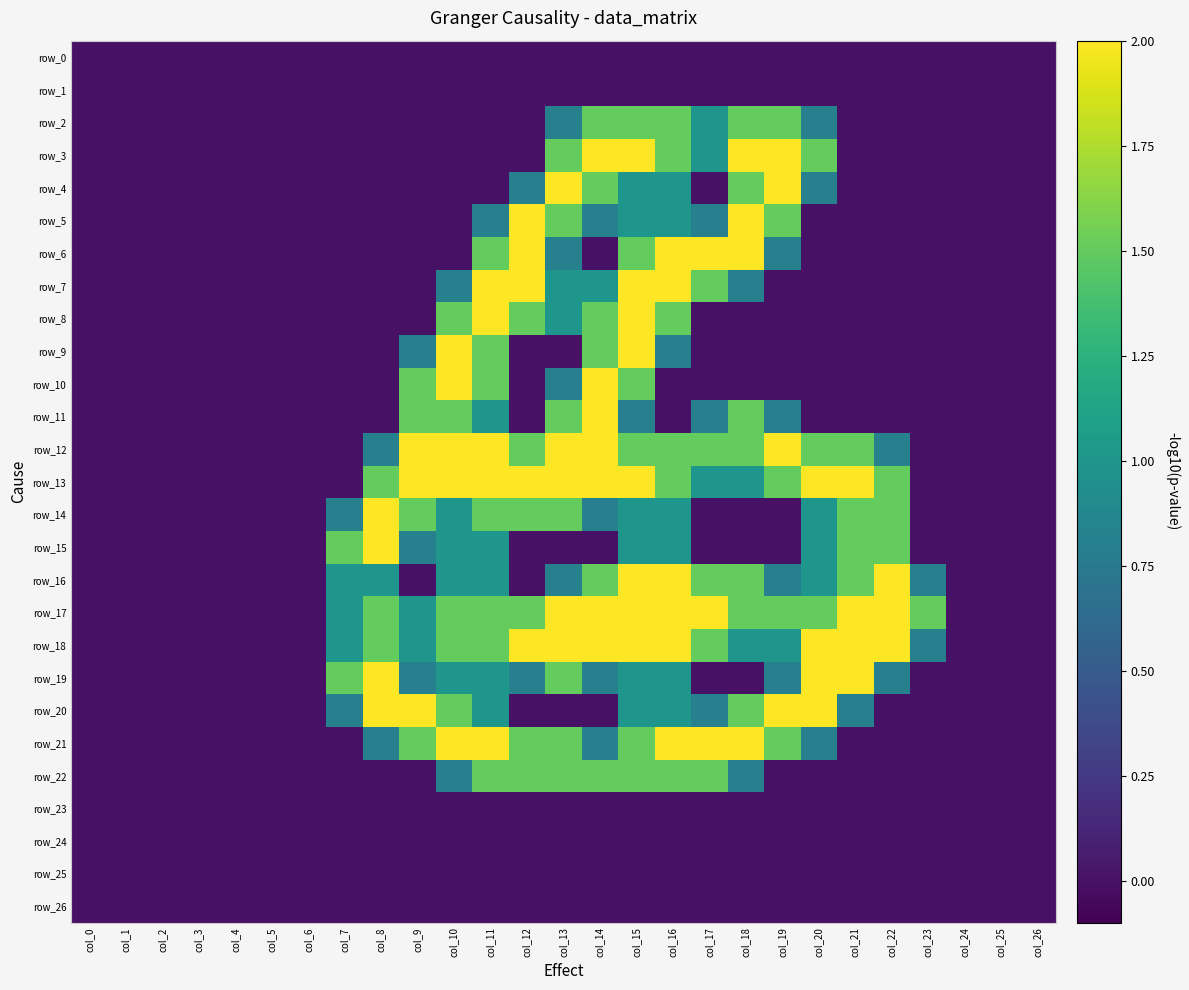

At which label is row_19 closest to 1?

col_10